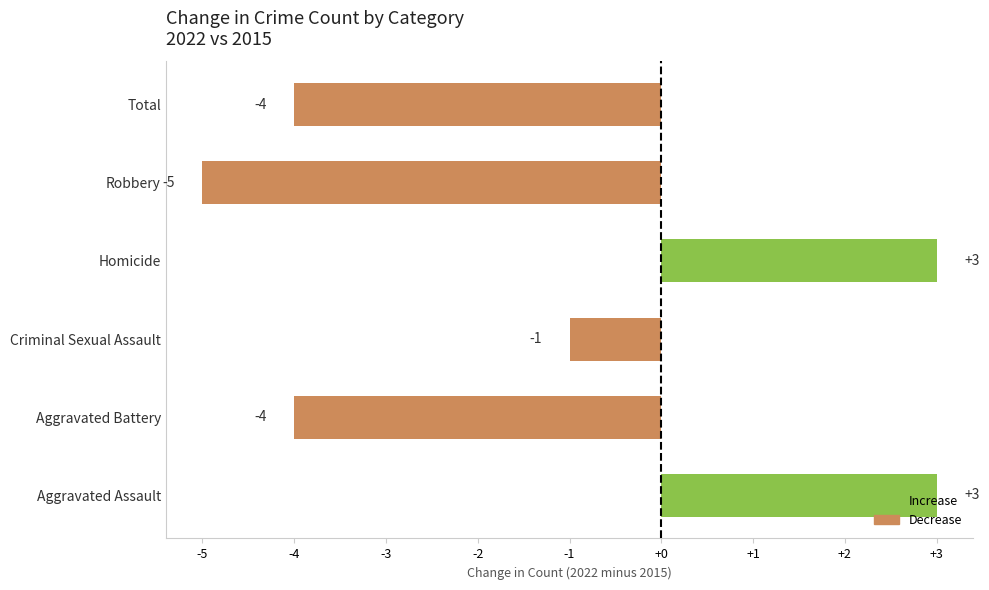

How many categories are shown in the chart?

6